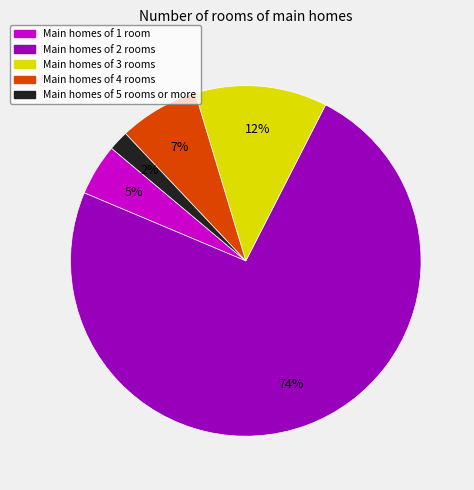

To the nearest percent, what is the average slice percentage?

20%